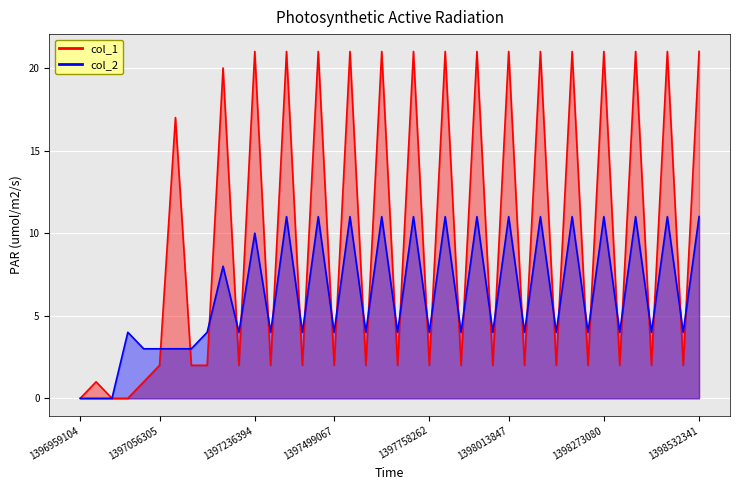

Which series has the widest spread of values?

col_1